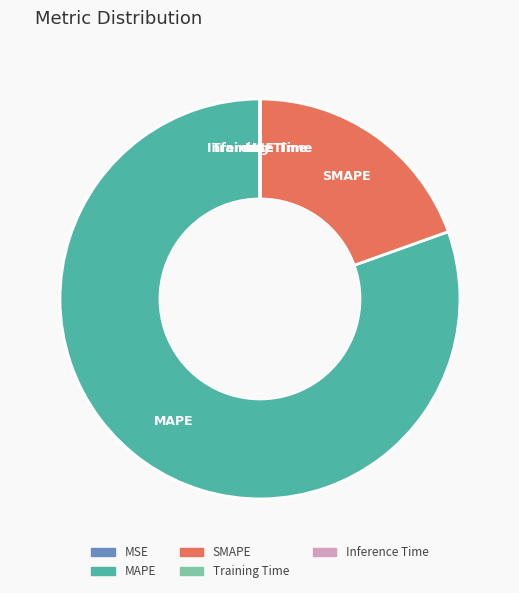

True or false: SMAPE accounts for 27% of the total.

False